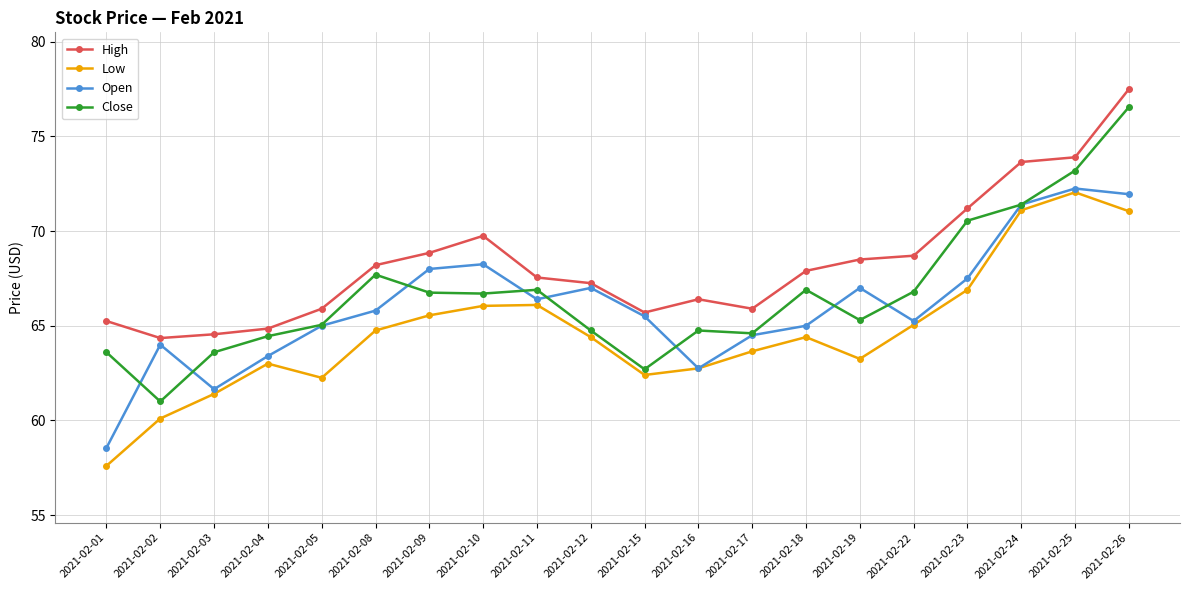

Which category has the highest value in the Low series?

2021-02-25